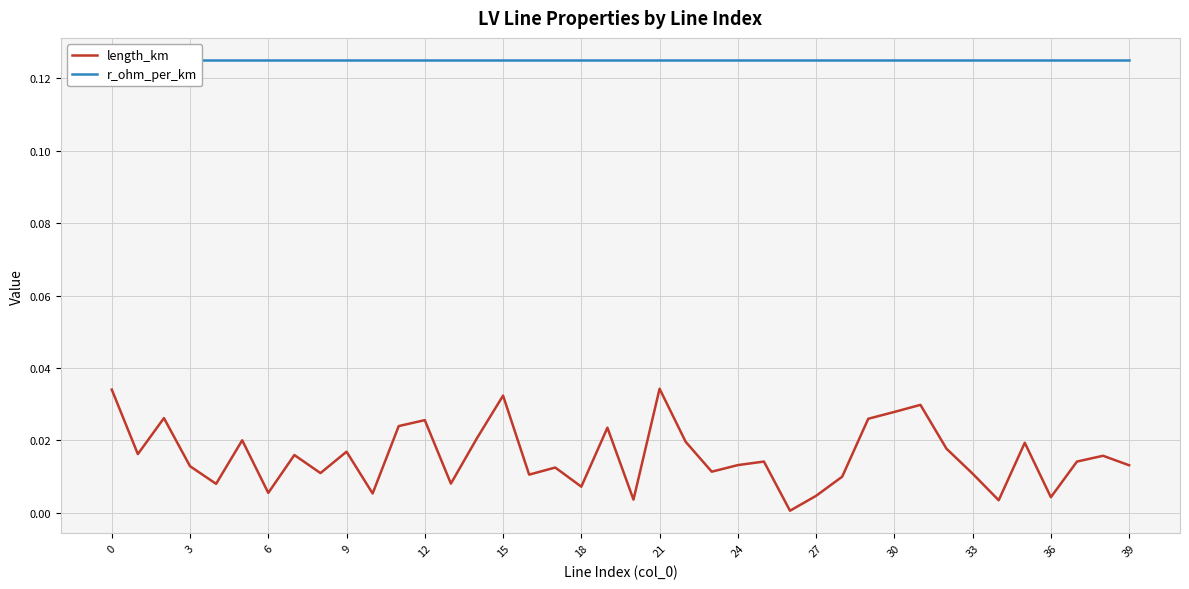

At which category is the sum across all series the highest?

21